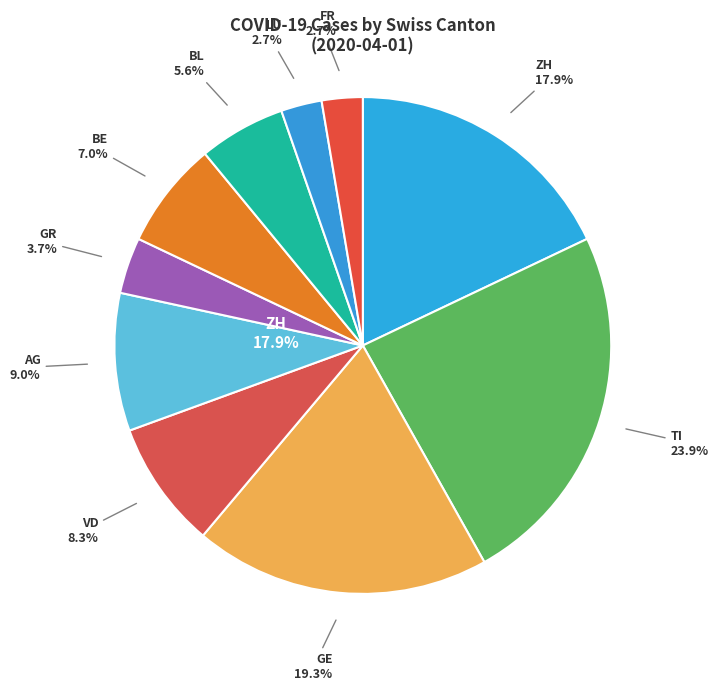

What is the smallest slice in the pie chart?

SO